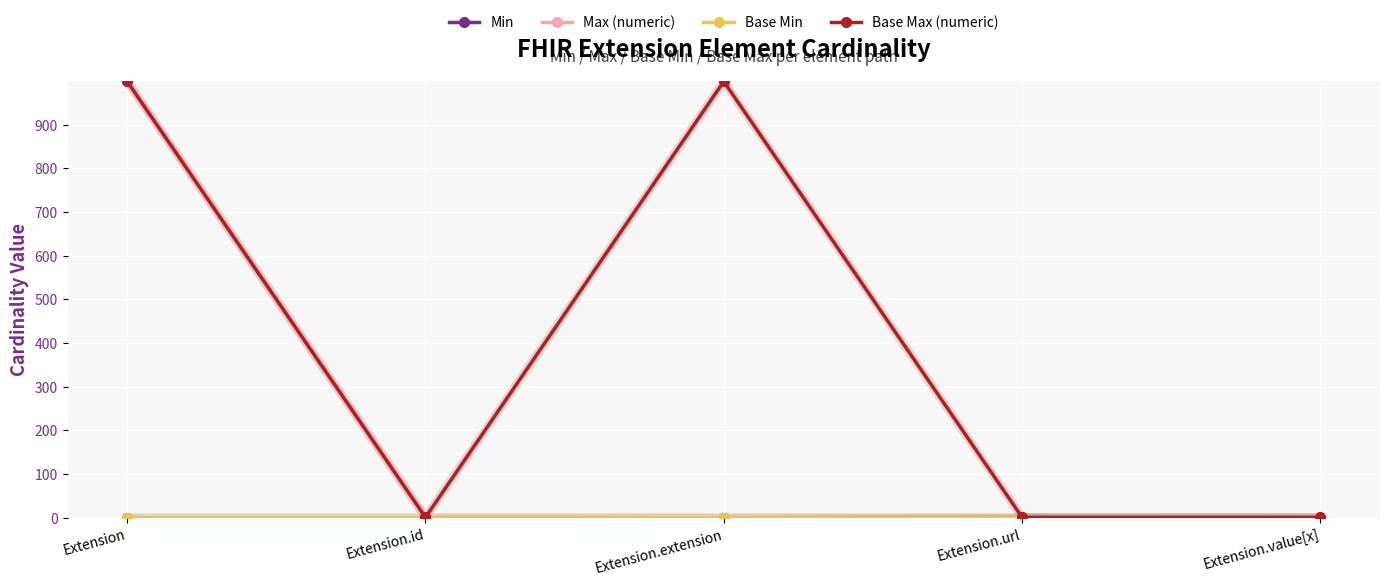

Which series has the widest spread of values?

Max (numeric)